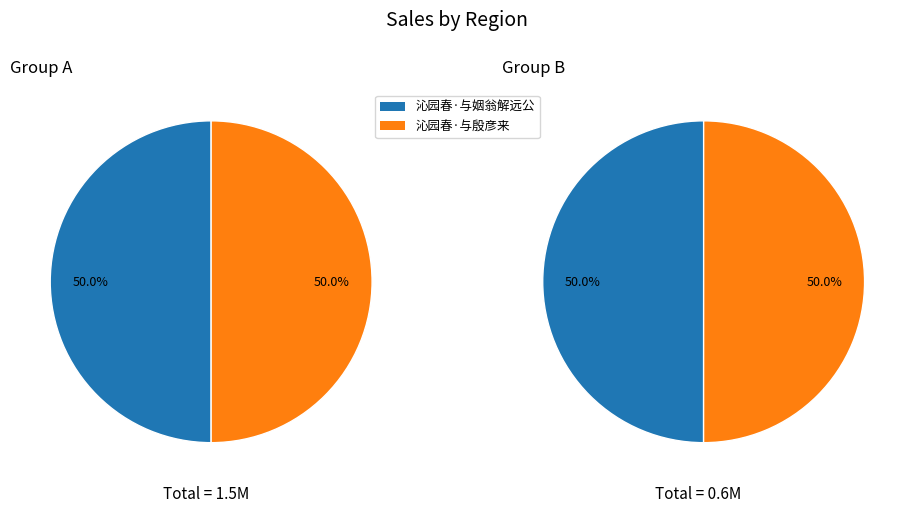

Which category accounts for the majority?

沁园春·与姻翁解远公